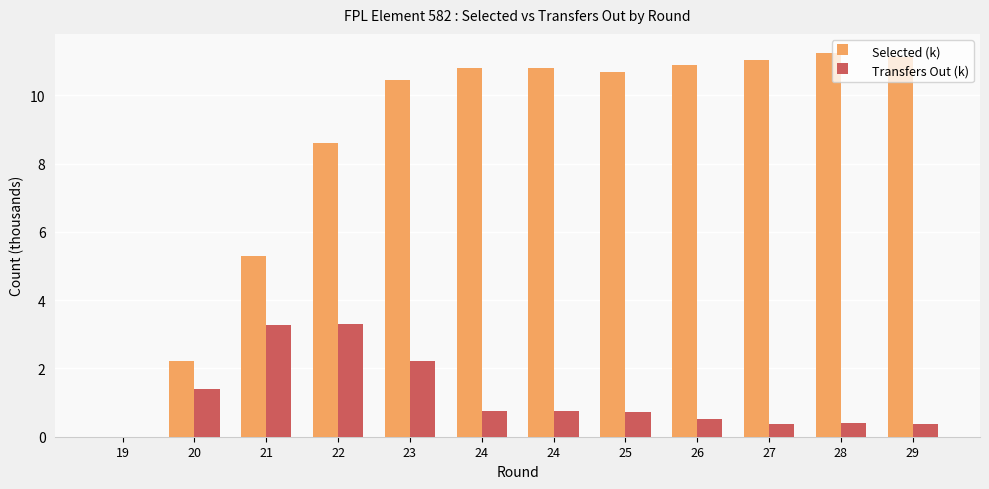

Reading left to right, extract all data points from this chart.

Selected (k): 19=0.0	20=2.2	21=5.3	22=8.6	23=10.5	24=10.8	24=10.8	25=10.7	26=10.9	27=11.0	28=11.2	29=11.1
Transfers Out (k): 19=0.0	20=1.4	21=3.3	22=3.3	23=2.2	24=0.8	24=0.8	25=0.7	26=0.5	27=0.4	28=0.4	29=0.4